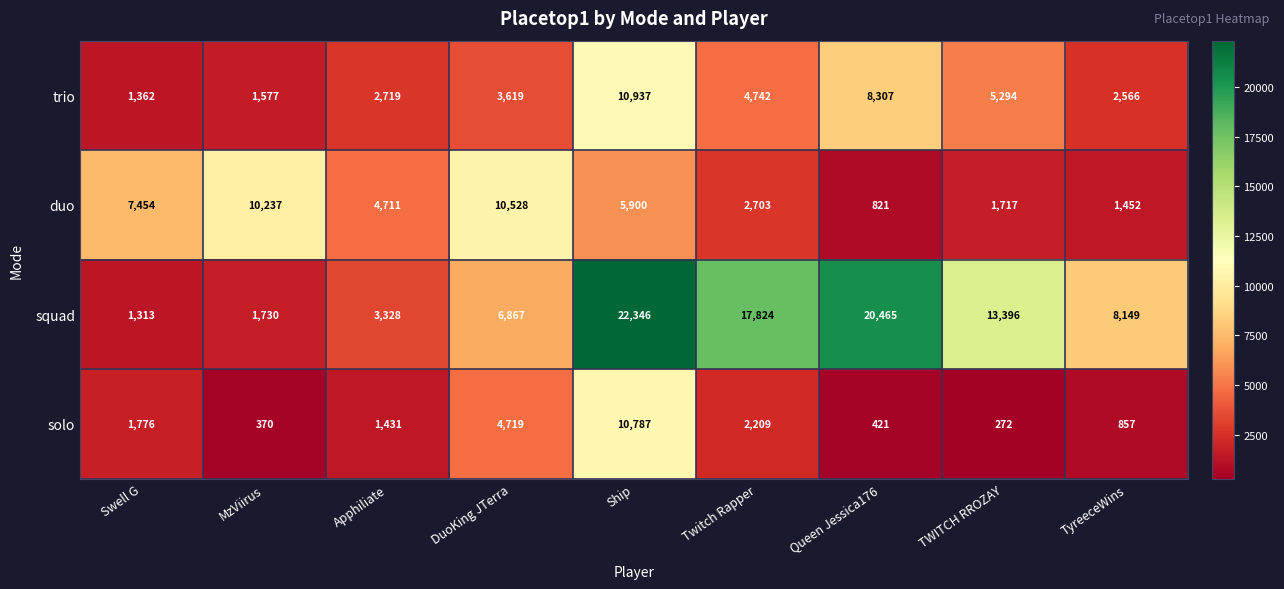

What is the total value across all series at Apphiliate?

12189